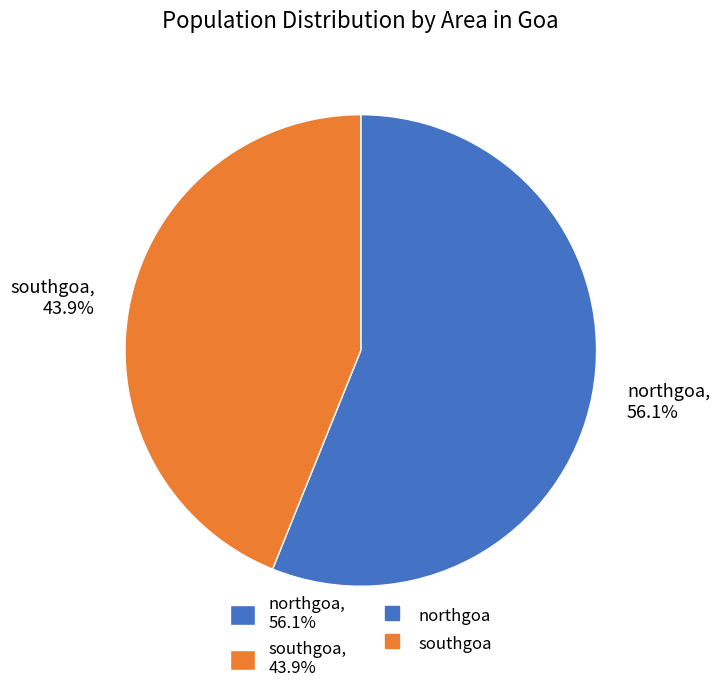

Is there any slice that represents more than half of the pie?

Yes